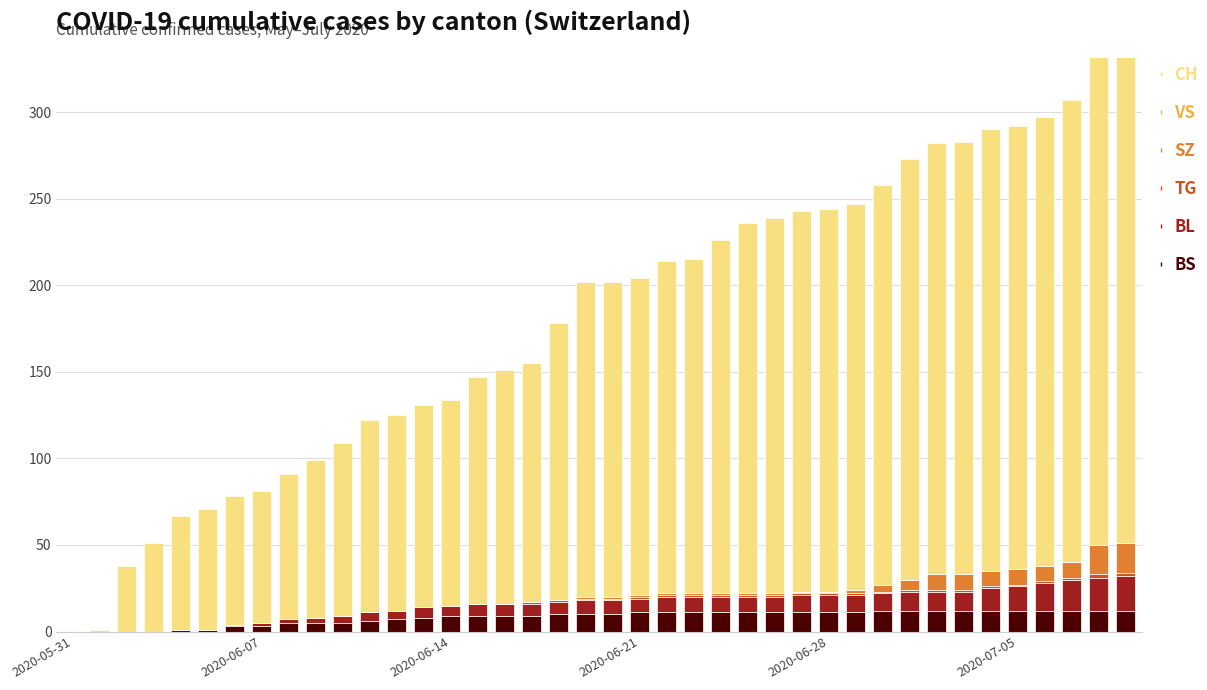

True or false: TG has a value of 1 at 2020-06-21.

True